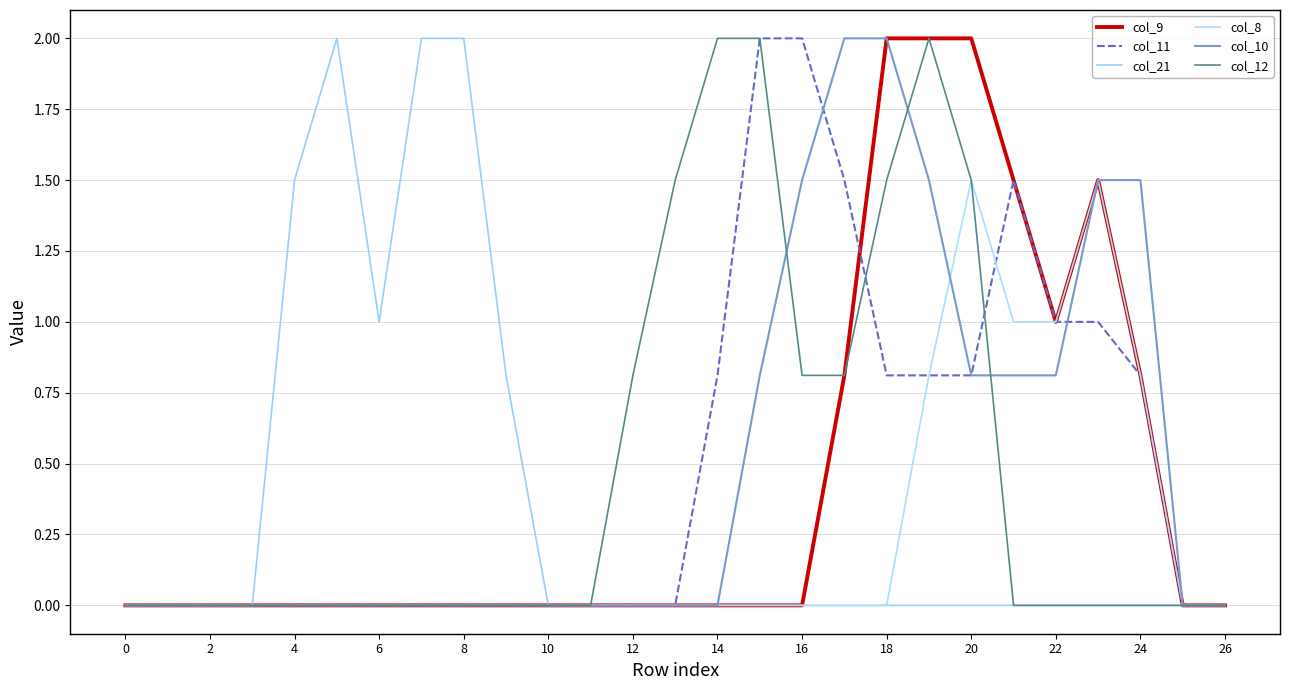

Does the chart have visible grid lines?

Yes